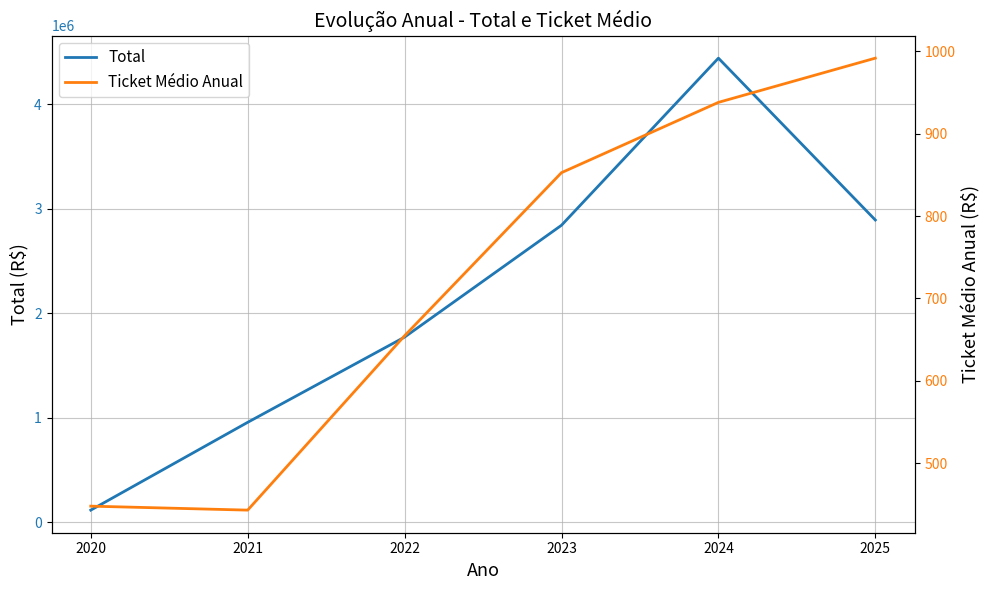

Reading left to right, transcribe all the data shown in this chart.

Total: 115509.0	956160.5	1772200.4	2843142.4	4443078.1	2893276.9
Ticket Médio Anual: 447.7	442.9	654.7	852.8	938.1	991.9